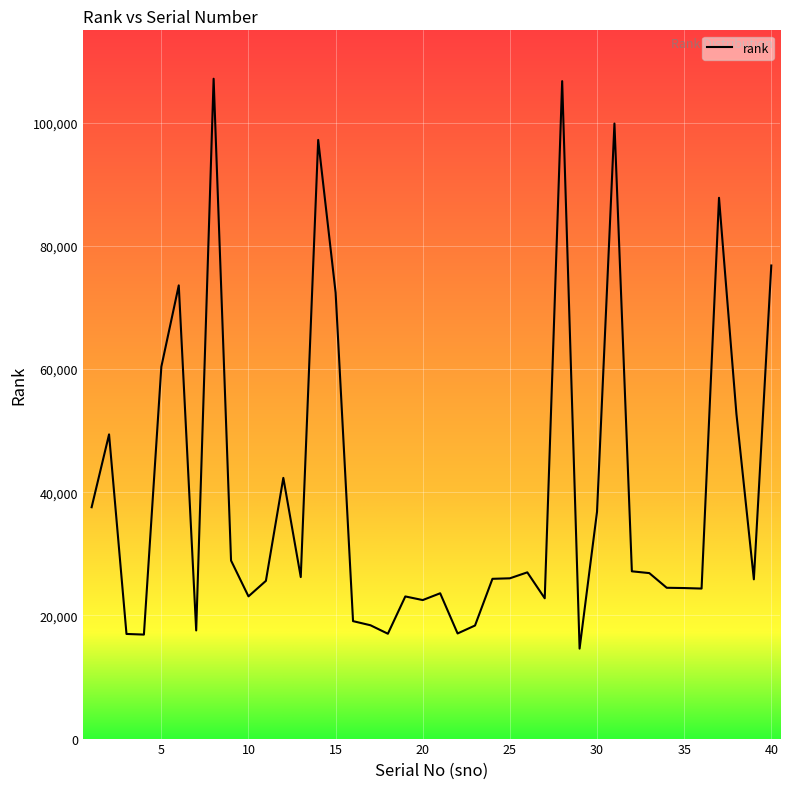

What is the difference between the maximum and minimum values?

92534